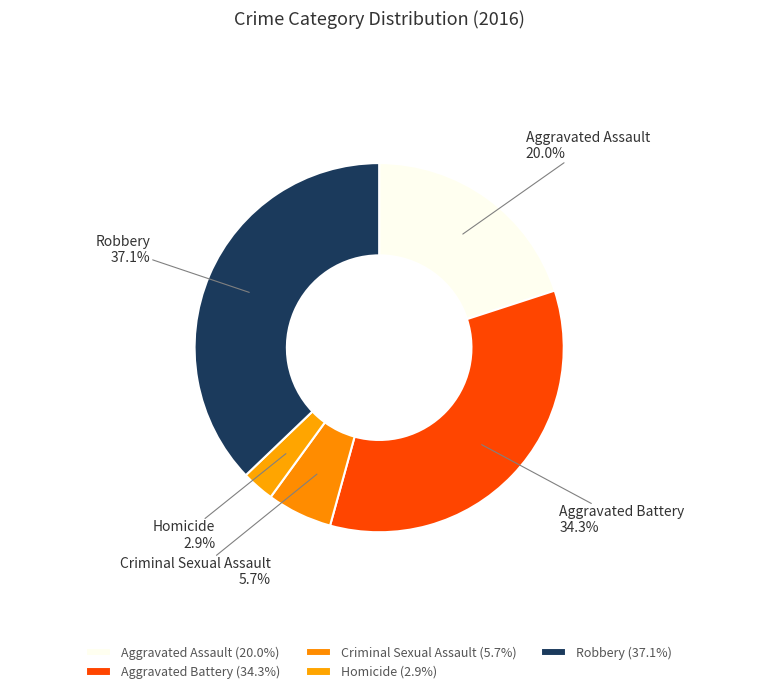

Does Aggravated Battery account for over 50% of the chart?

No